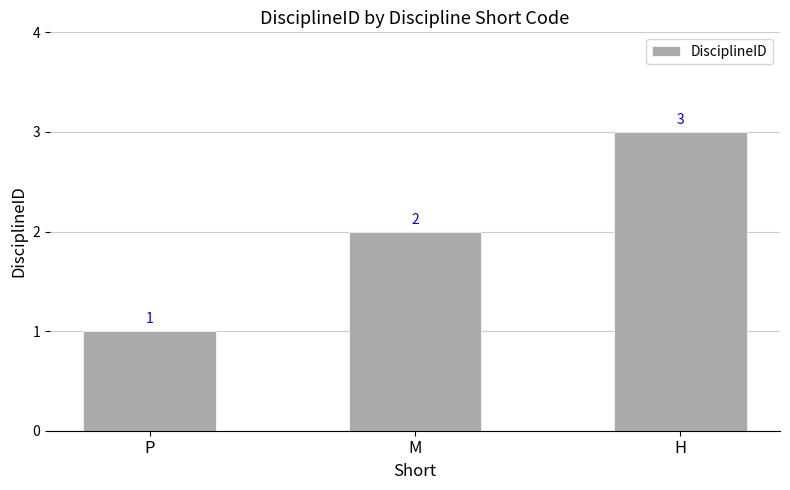

What is the value of the 3rd bar from the left?

3